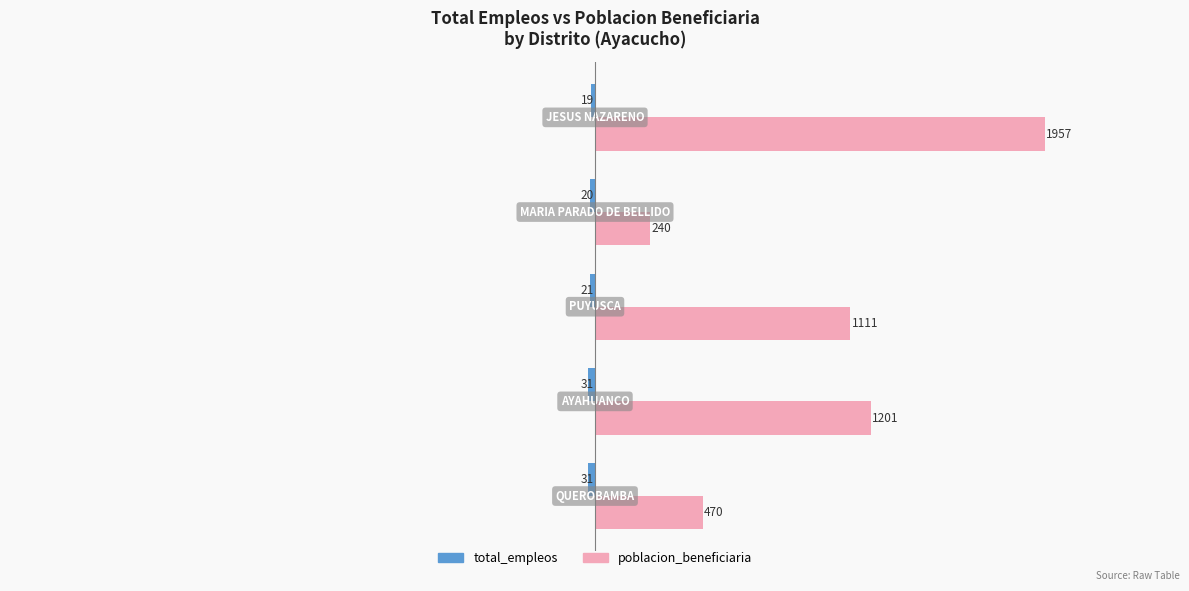

What is the difference between the poblacion_beneficiaria values at QUEROBAMBA and PUYUSCA?

641